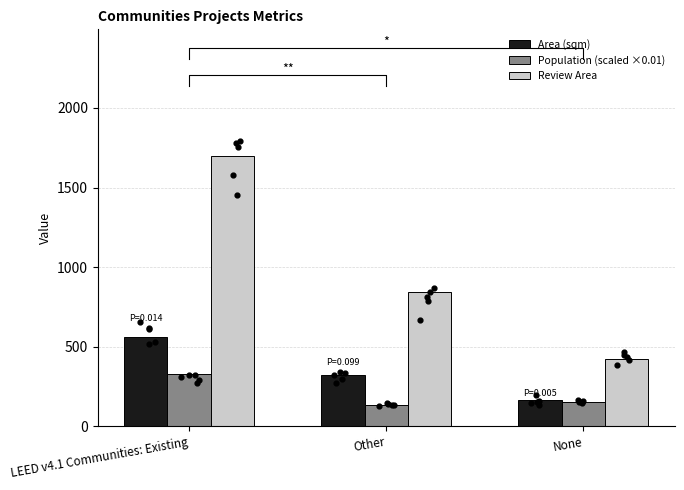

Which series contains the lowest Y value?

Population (scaled ×0.01)